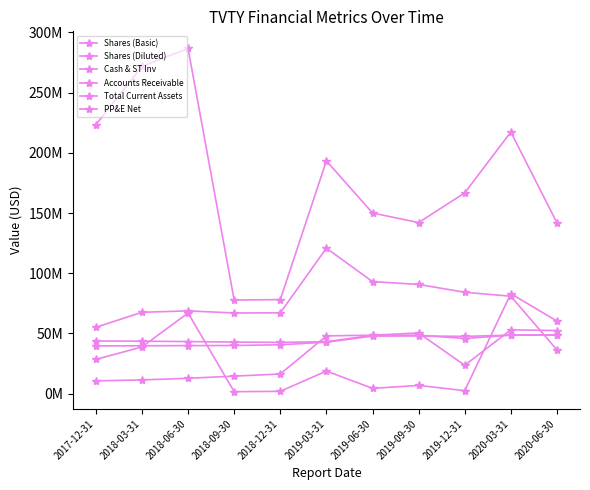

List the series in order of their peak value, lowest first.

Shares (Basic), Shares (Diluted), PP&E Net, Cash & ST Inv, Accounts Receivable, Total Current Assets